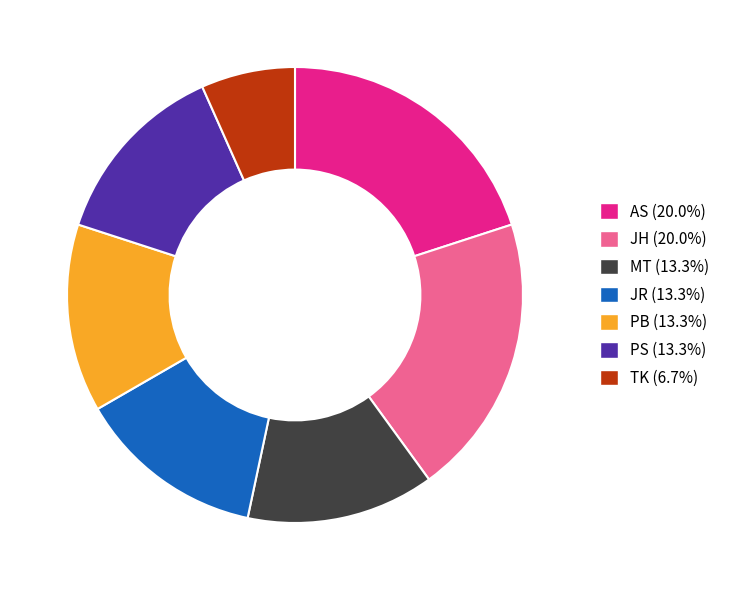

Is the sum of MT and PS greater than half?

No